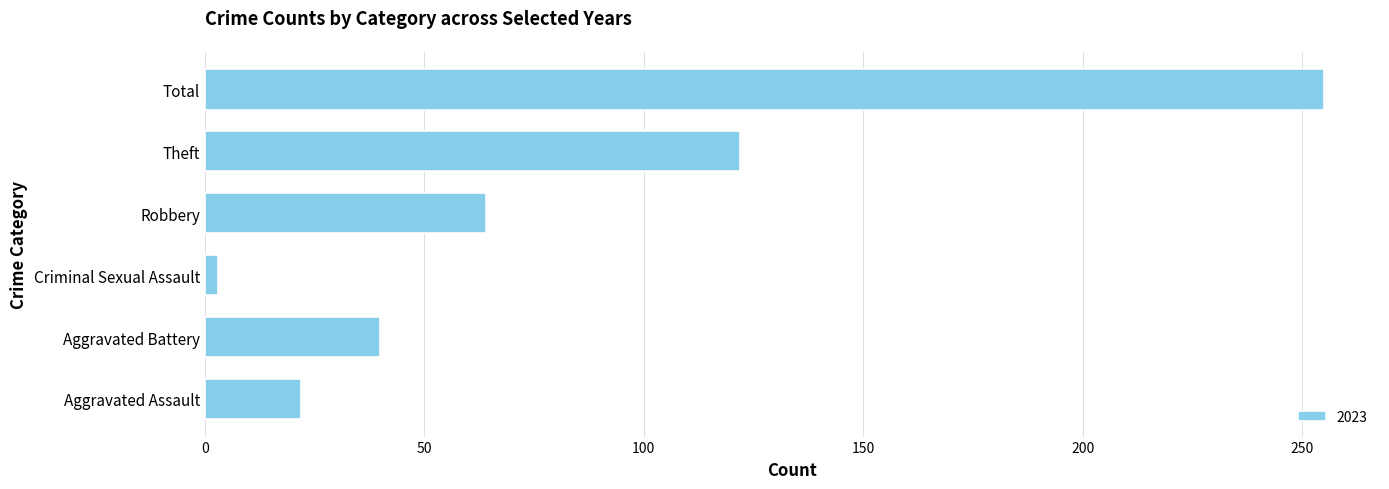

Which category has the lowest value across all series?

Criminal Sexual Assault